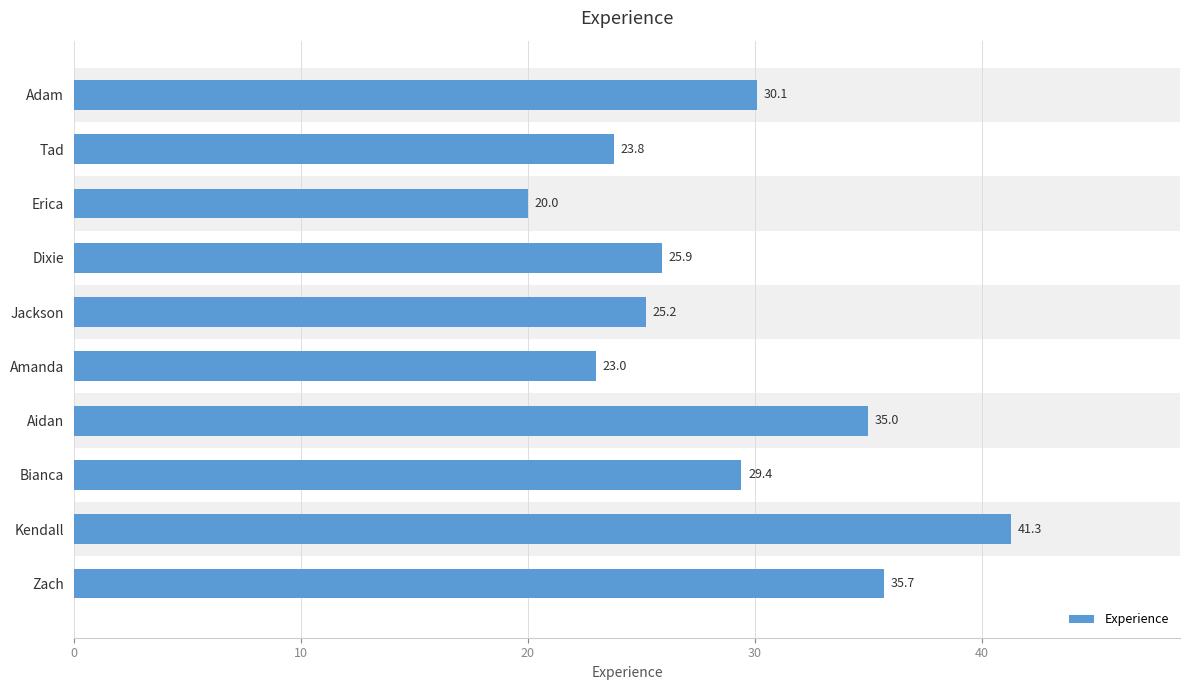

Does the chart contain stacked bars?

No